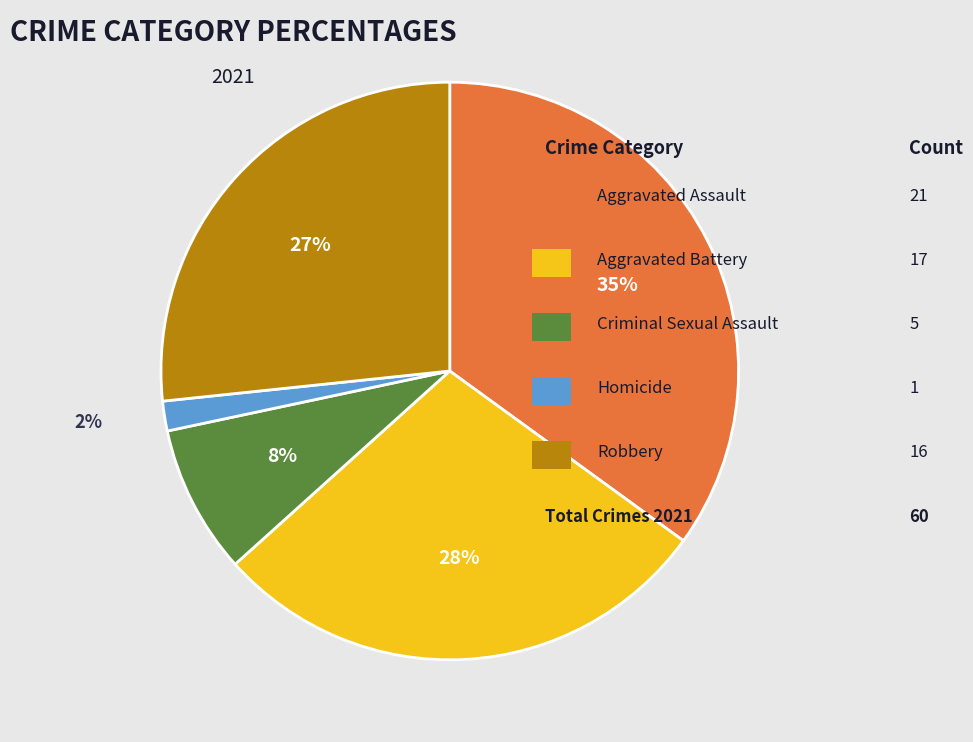

How many segments does this pie chart have?

5